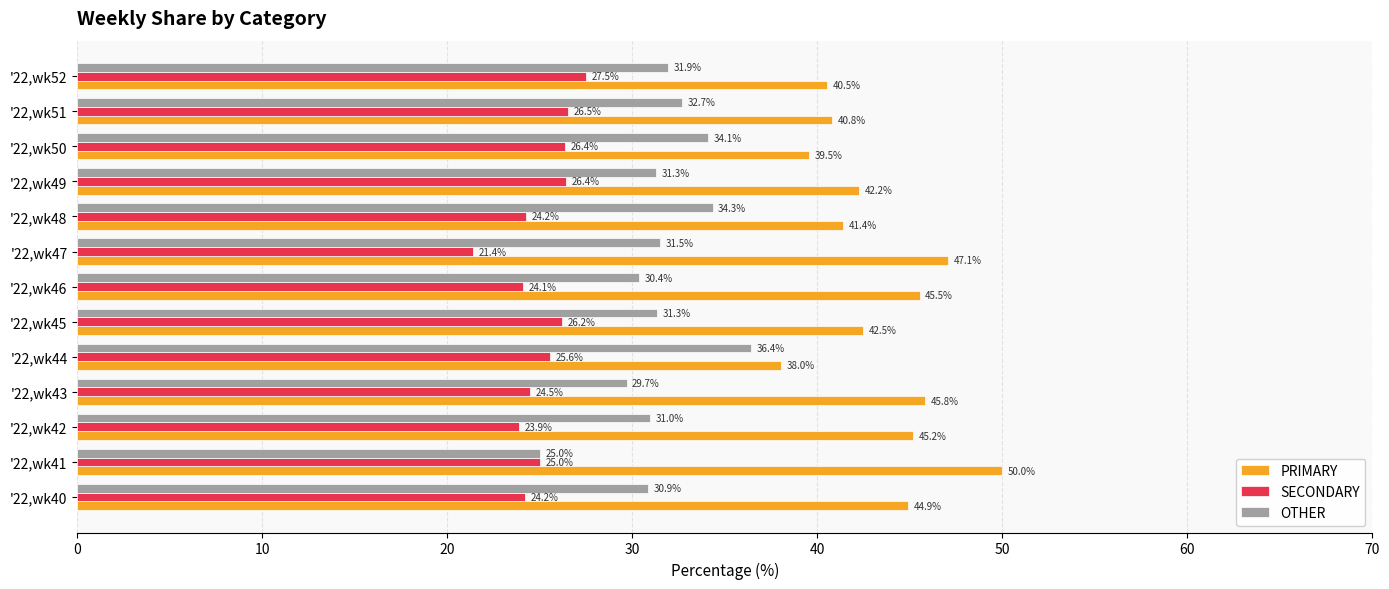

What are all the series names shown in the legend?

PRIMARY, SECONDARY, OTHER